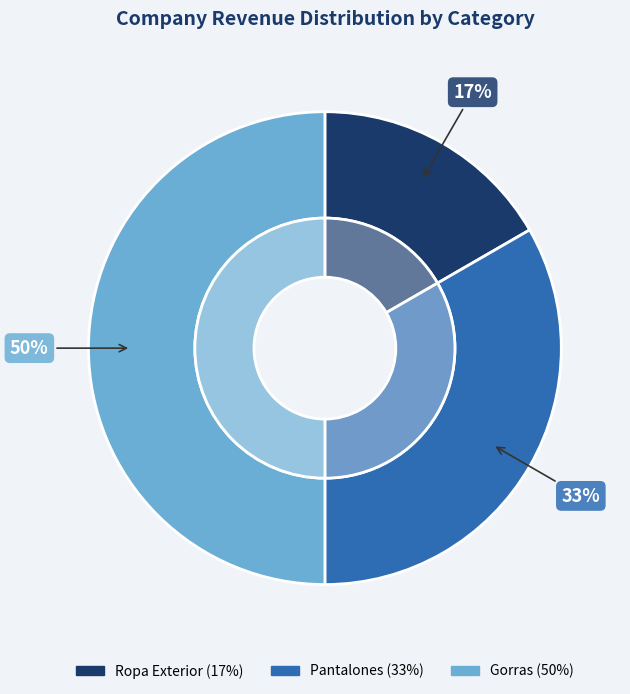

To the nearest percent, what is the average slice percentage?

33%